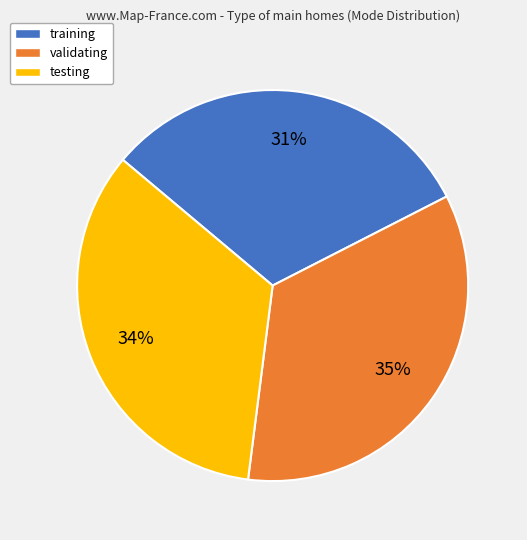

True or false: validating accounts for 35% of the total.

True